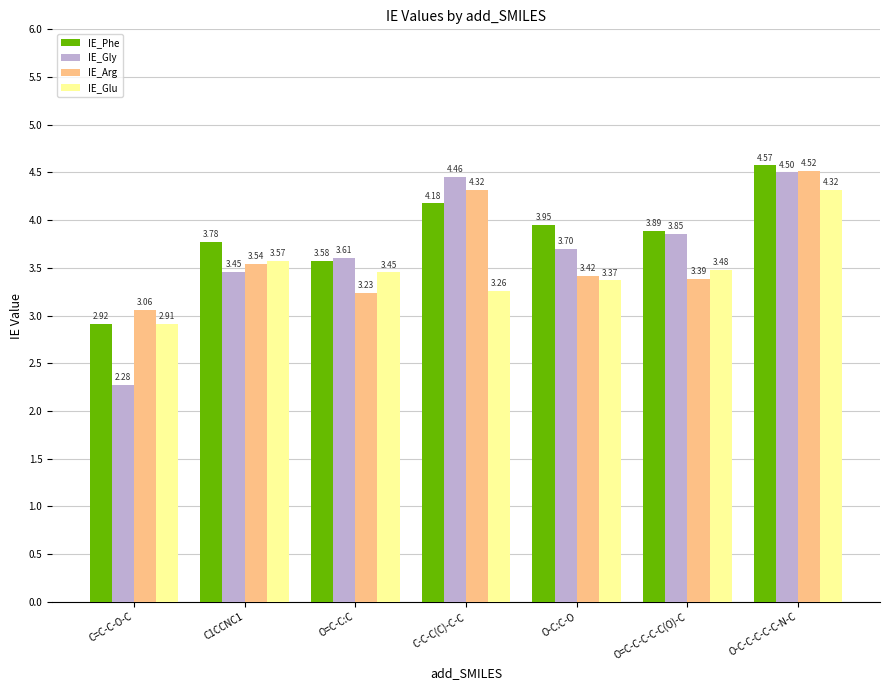

What is the total value across all series at C-C-C(C)-C-C?

16.2